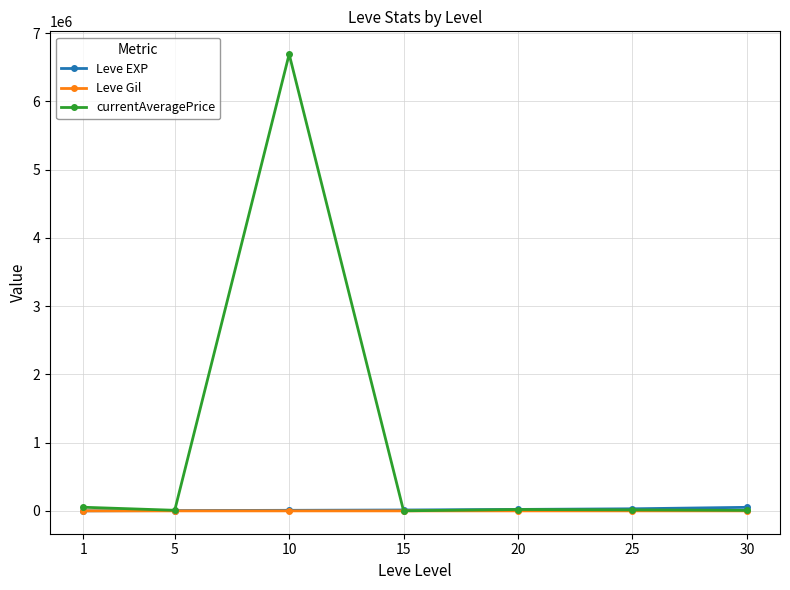

Which series has the largest range (max minus min)?

currentAveragePrice